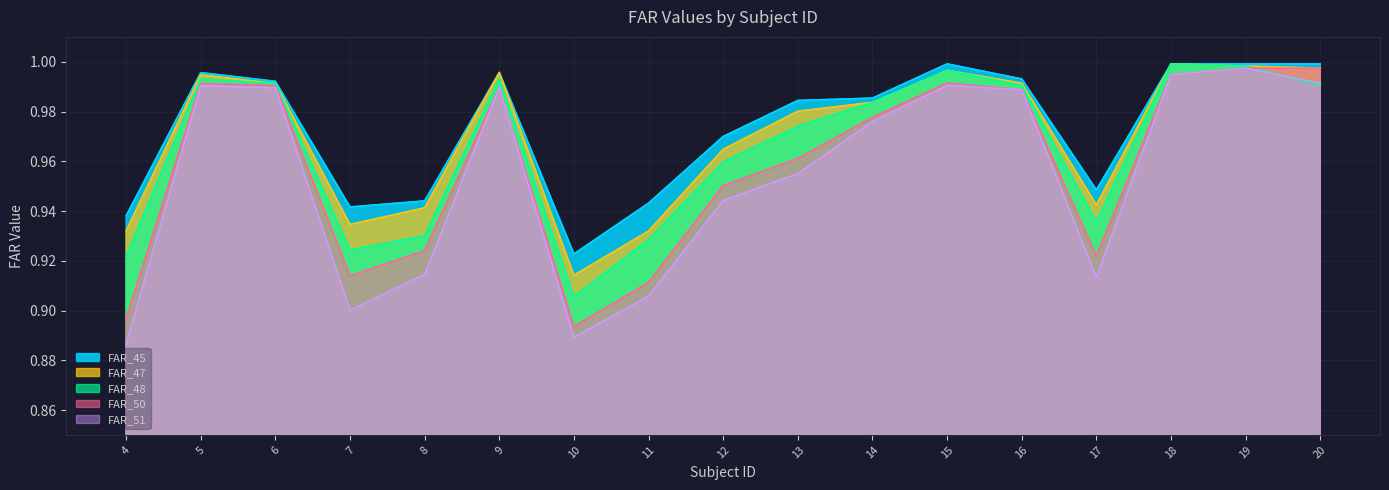

List the series in order of their peak value, lowest first.

FAR_51, FAR_50, FAR_47, FAR_48, FAR_45